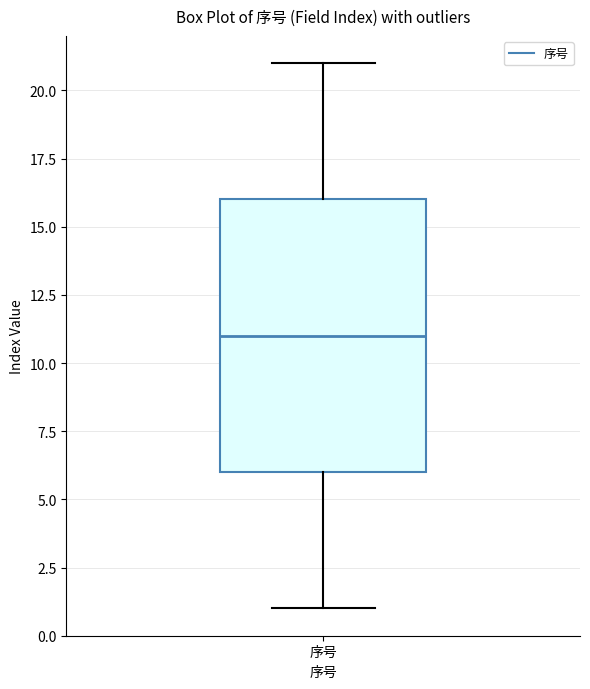

Read this box plot against the y-axis: the position of the median line, the range covered by the box, and the ends of both whiskers. The values are not printed on the chart, so give them approximately, as read against the axis.

median 11, box 6 to 16, whiskers 1 to 21